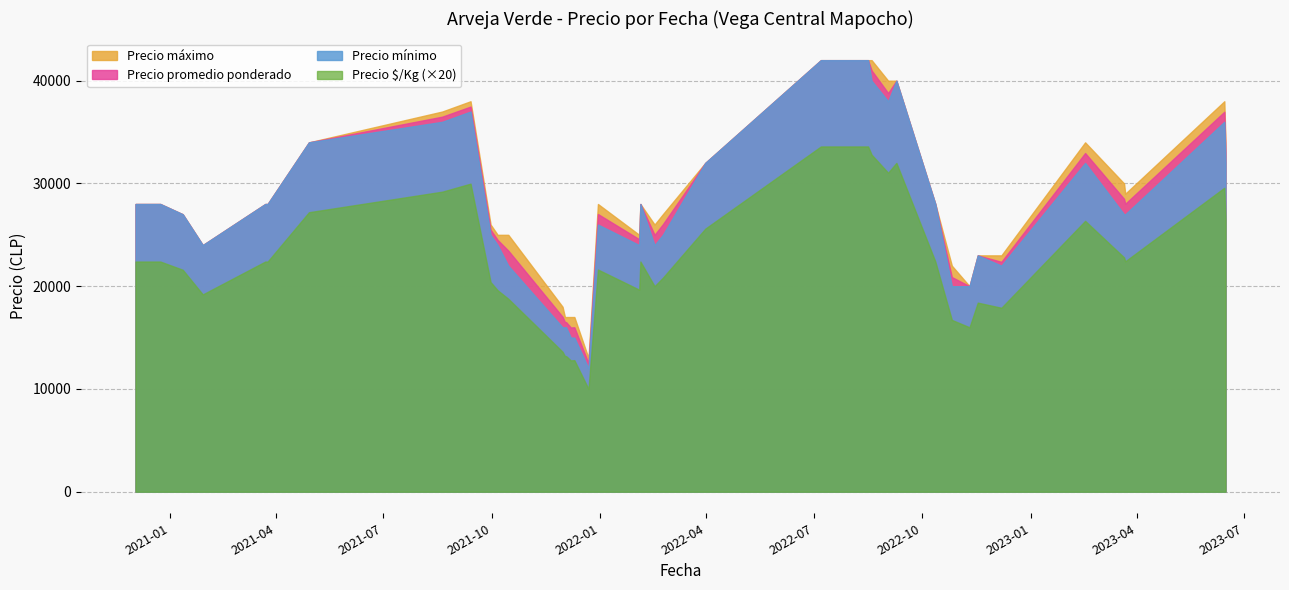

How many interior local valleys does the Precio minimo series have?

6